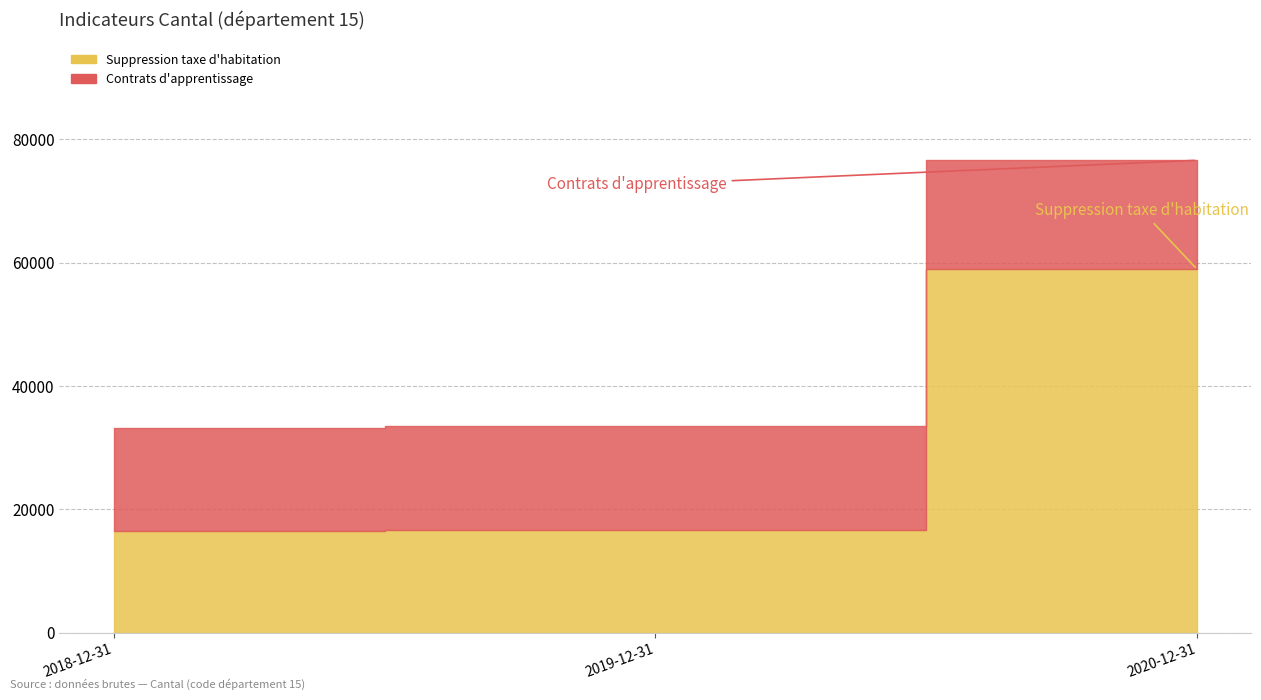

The value at 2020-12-31 is 58912. True or false?

True